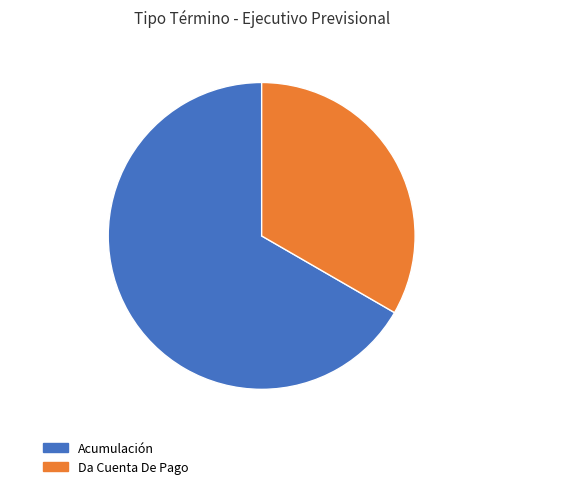

Is it true that Da Cuenta De Pago, 1 is 42% of the pie?

False